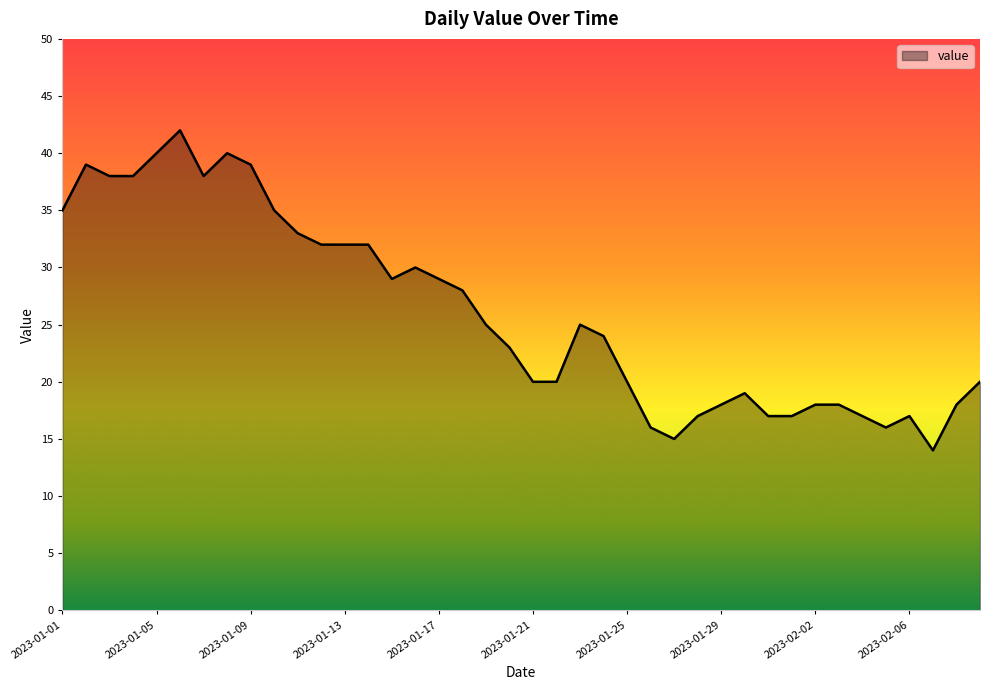

What is the difference between the maximum and minimum values?

28